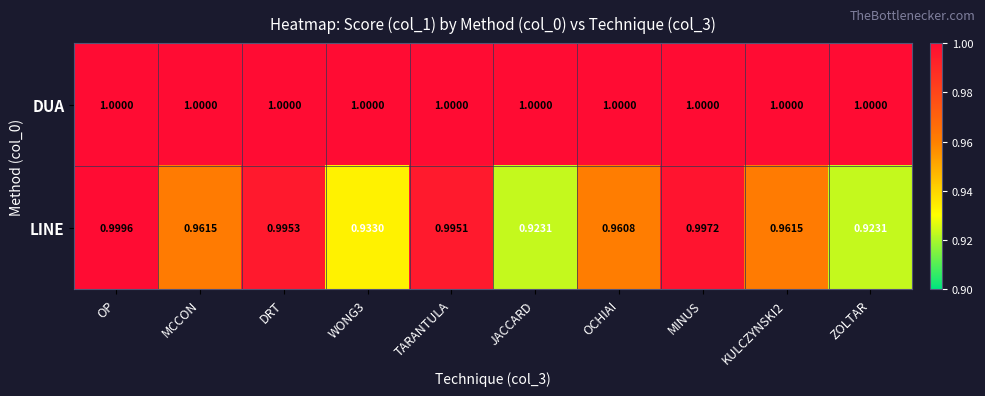

At which category is the sum across all series the highest?

OP